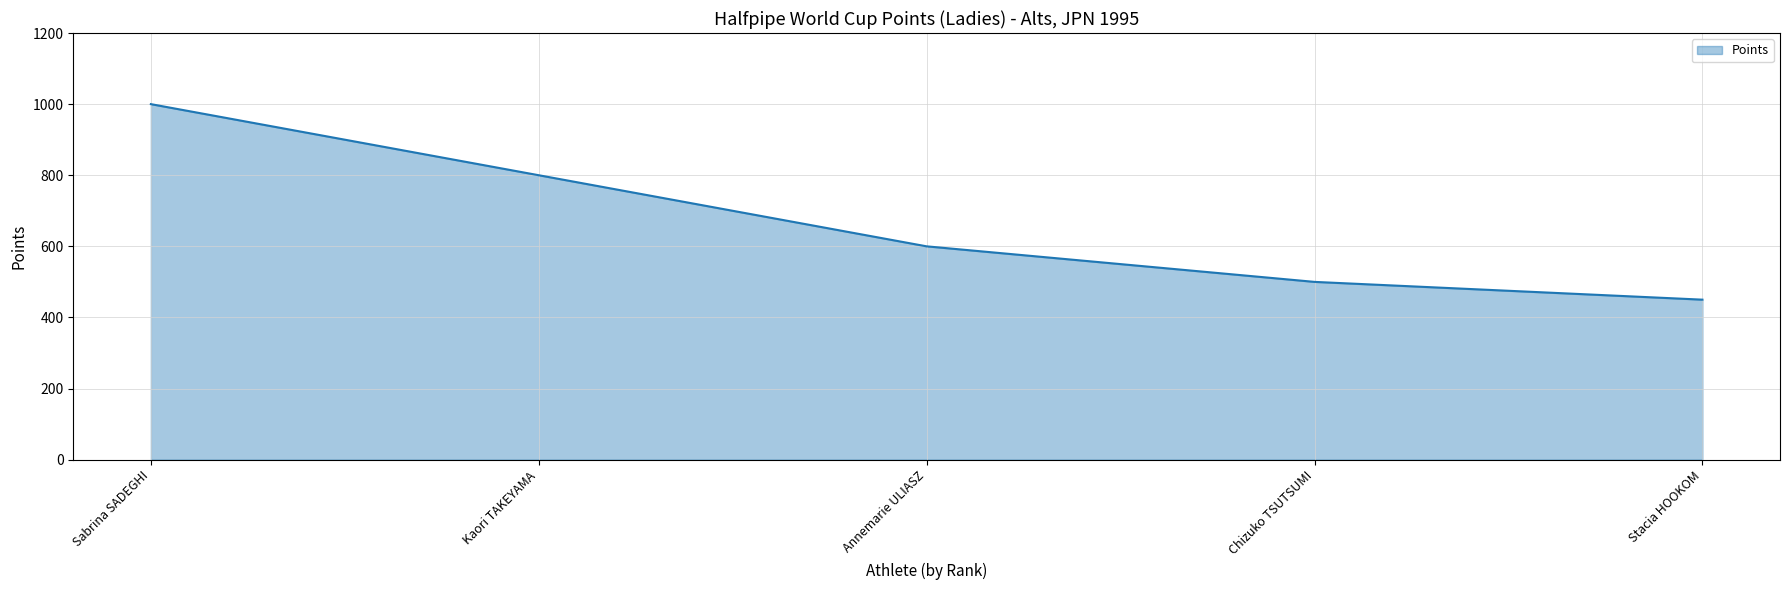

The value at Sabrina SADEGHI is 1404. True or false?

False